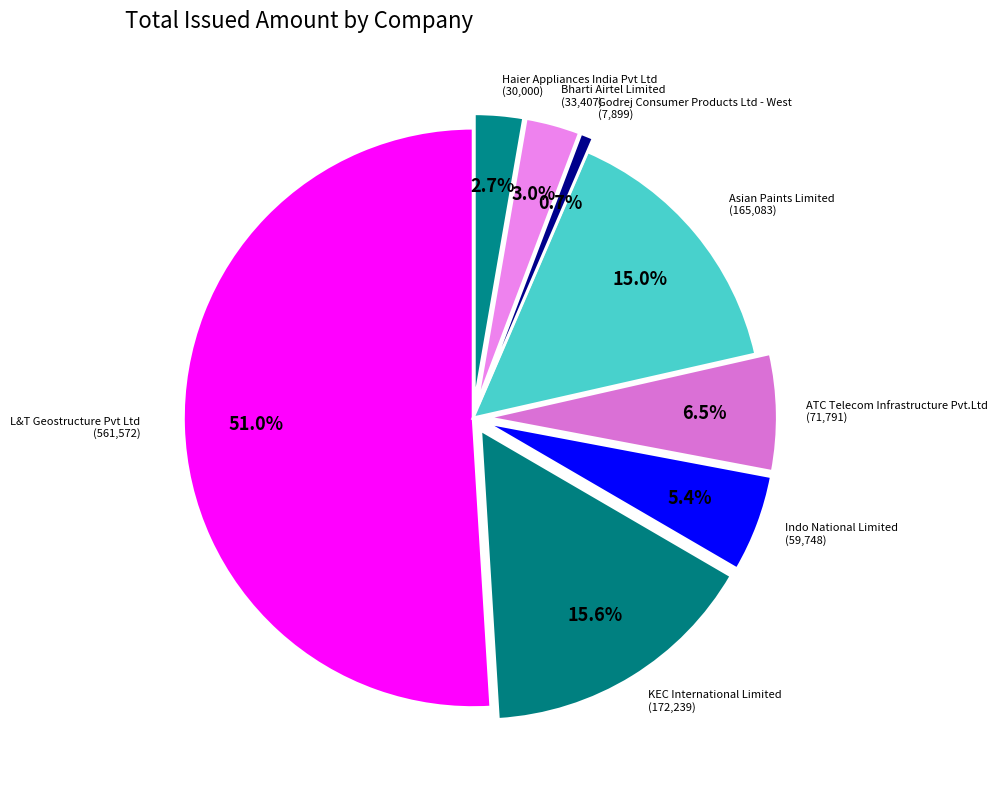

How many slices are in this pie chart?

8